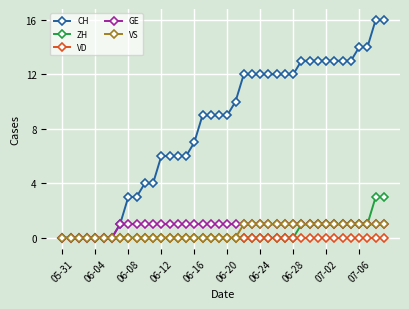

What is the greatest value displayed?

16